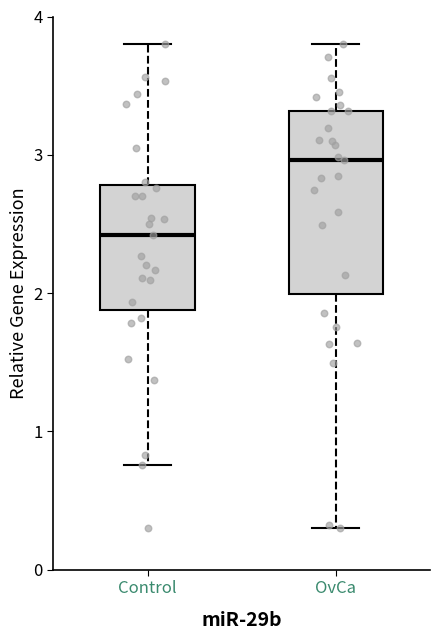

Comparing the boxes themselves (not the whiskers), which one is the tallest?

OvCa